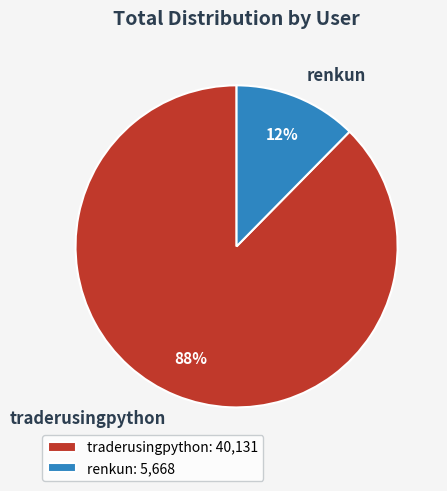

To the nearest percent, what is the average slice percentage?

50%